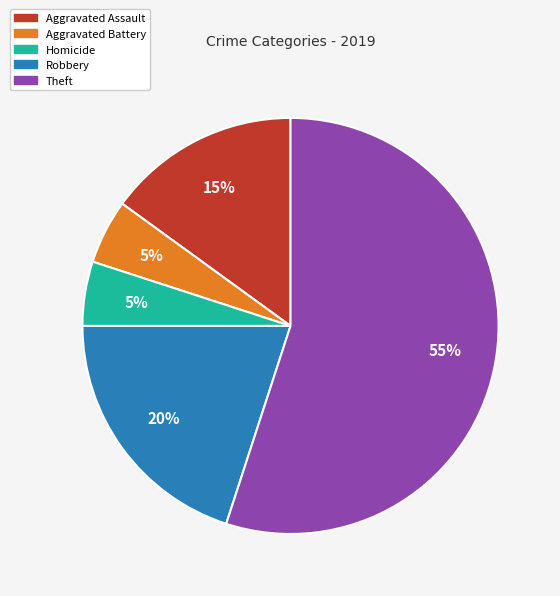

Is there any slice that represents more than half of the pie?

Yes